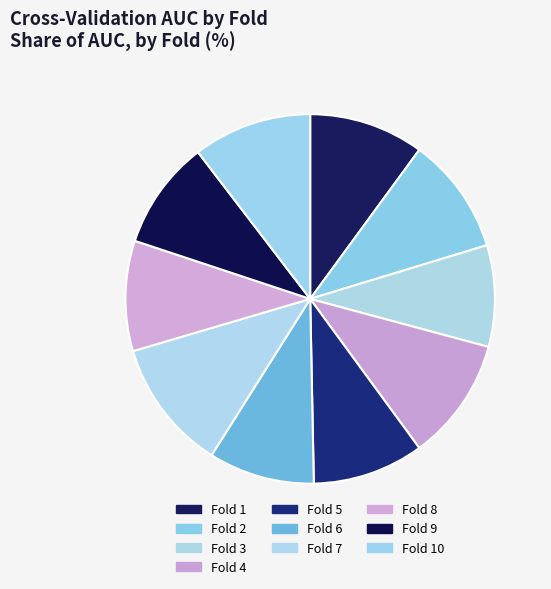

The Fold 9 slice represents 10% of the pie. True or false?

True